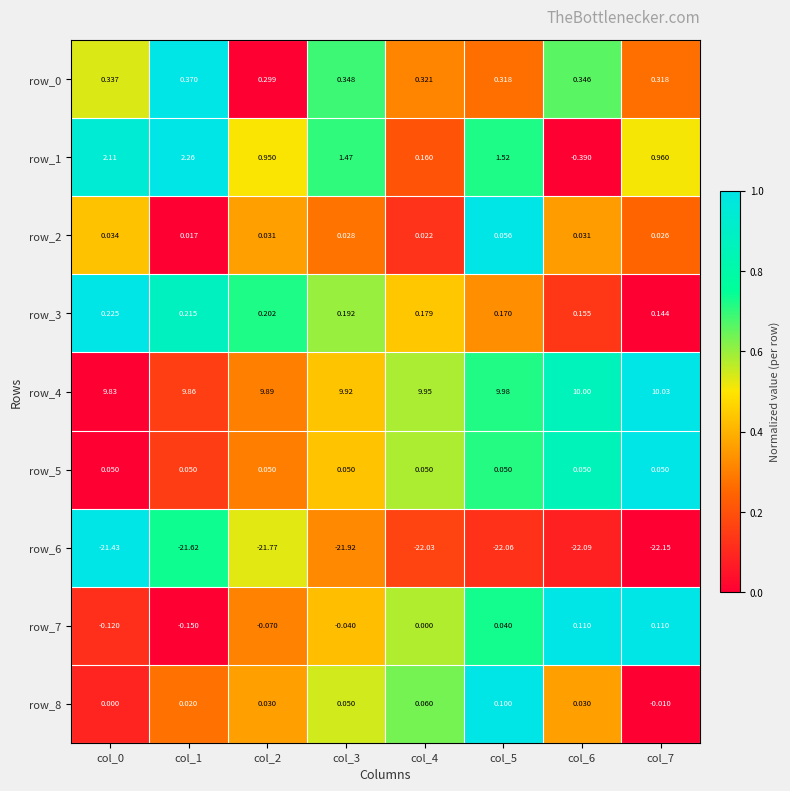

Is the value of row_7 at col_6 greater than the value of row_3 at col_2?

No